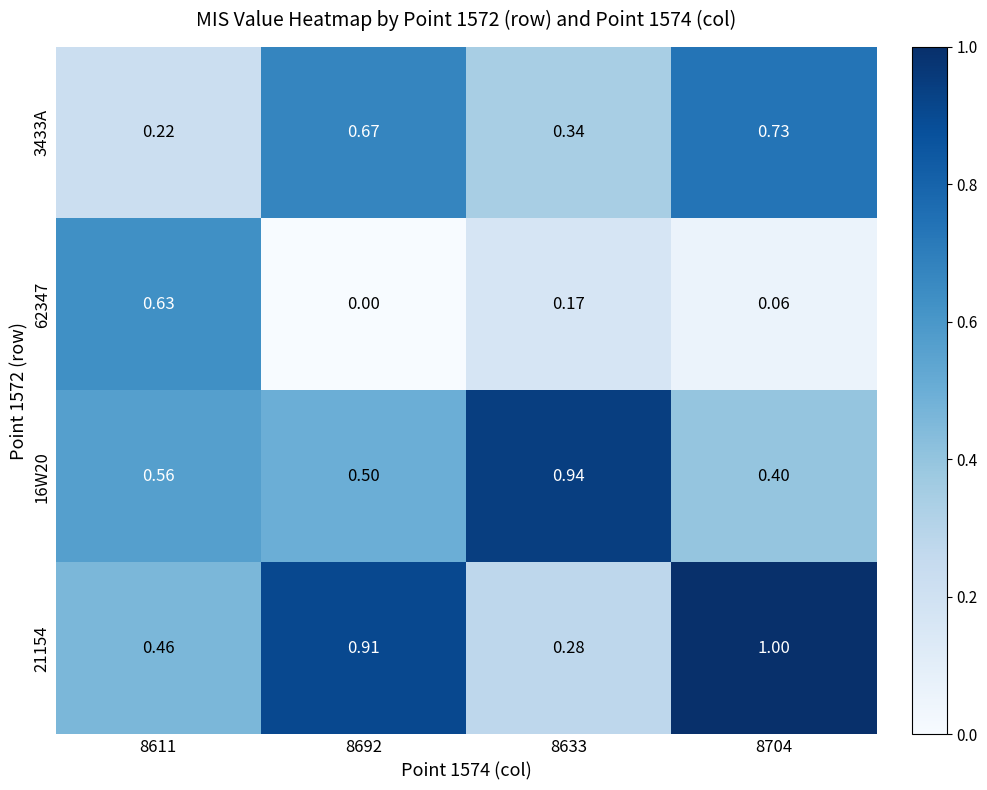

At how many categories does at least one series exceed 0?

4